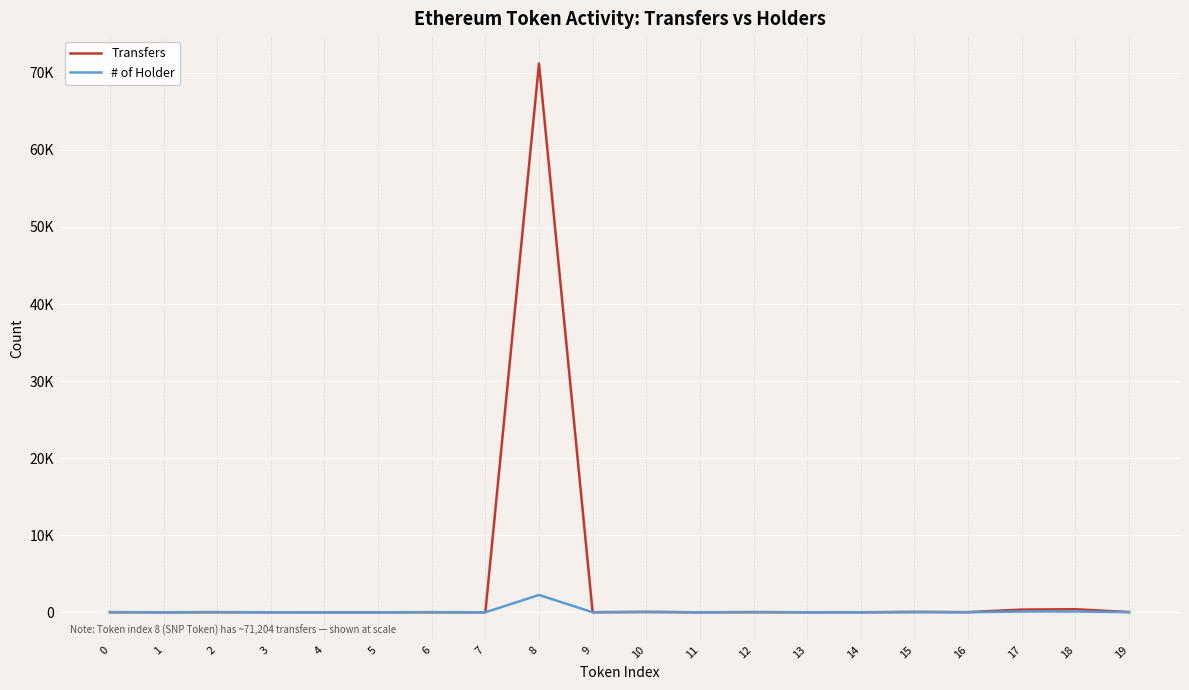

True or false: Transfers and # of Holder intersect in this chart.

False